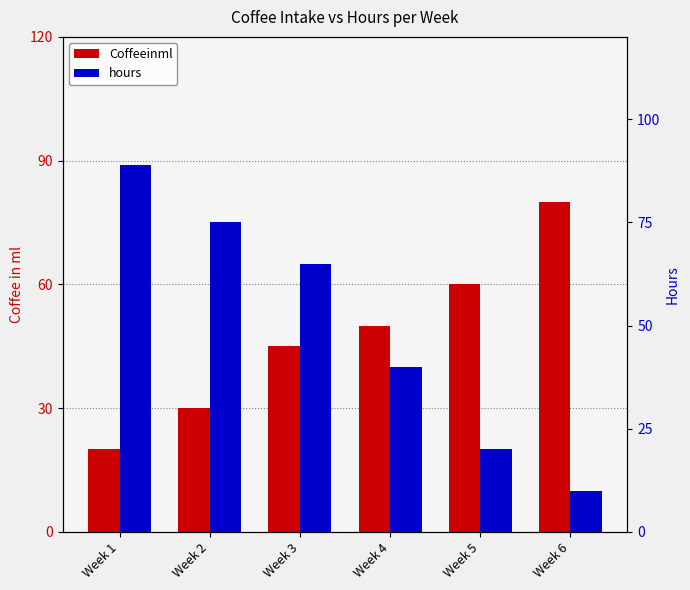

Which series has the widest spread of values?

hours